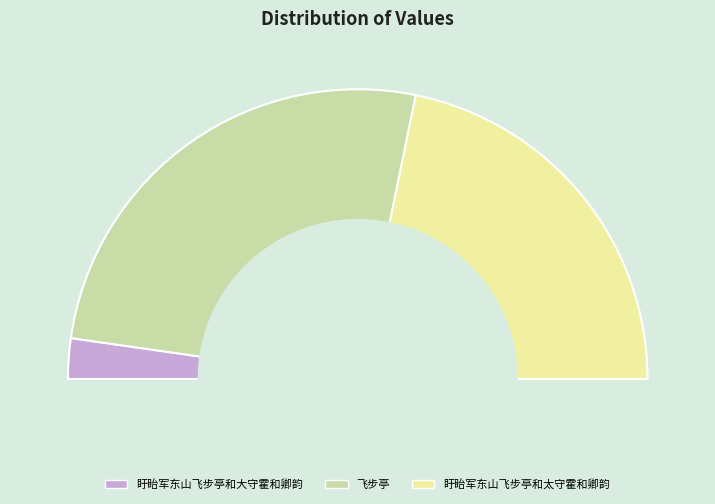

Rank the categories by value from highest to lowest.

飞步亭, 盱眙军东山飞步亭和太守霍和卿韵, 盱眙军东山飞步亭和大守霍和卿韵